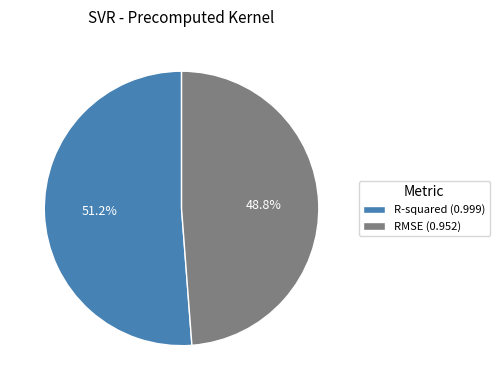

How many segments does this pie chart have?

2